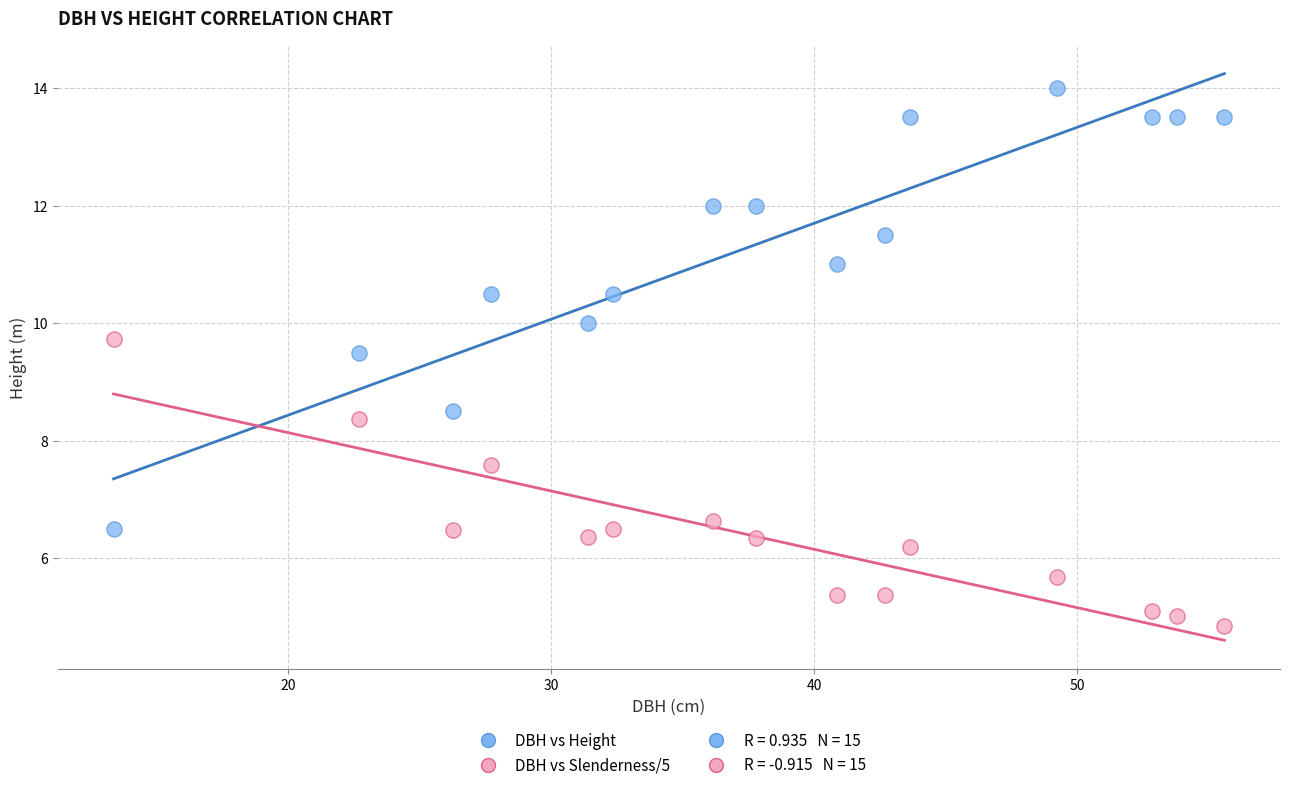

What is the X range (max minus min) for the scatter plot?

42.2